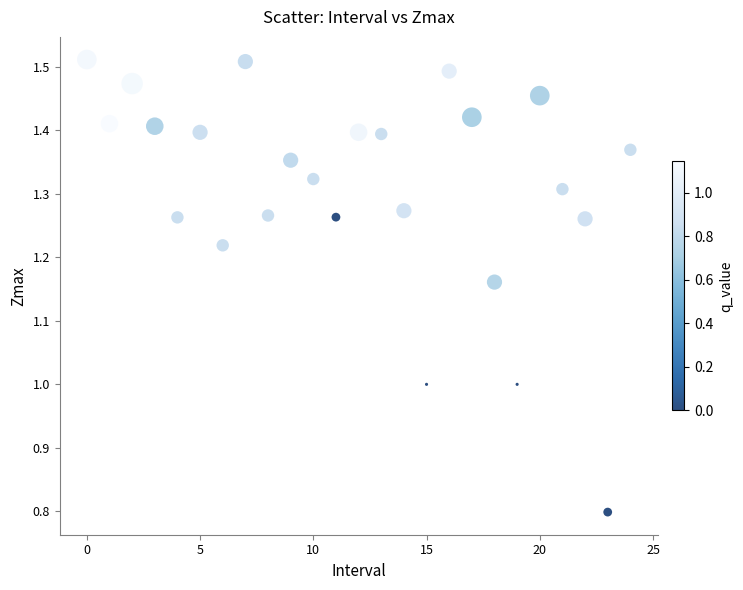

What is the range of Y values (max minus min)?

0.7